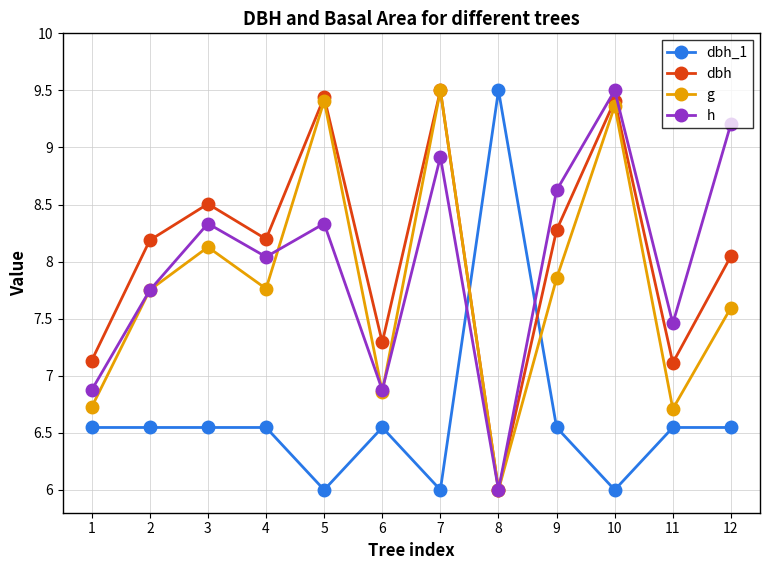

At which label is g closest to 7?

6